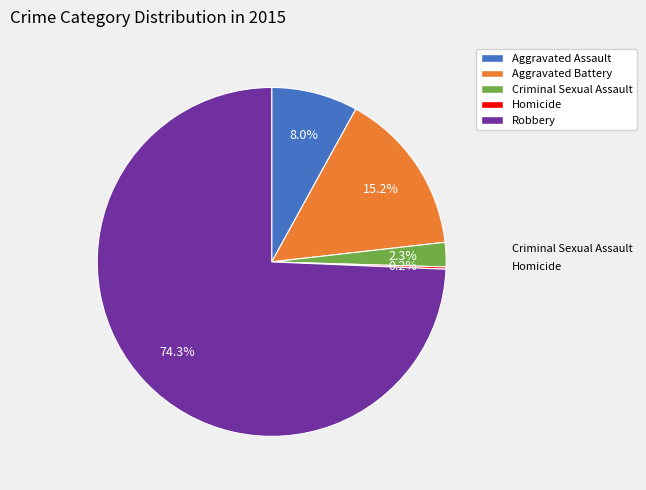

Which has a higher value, Criminal Sexual Assault or Aggravated Battery?

Aggravated Battery